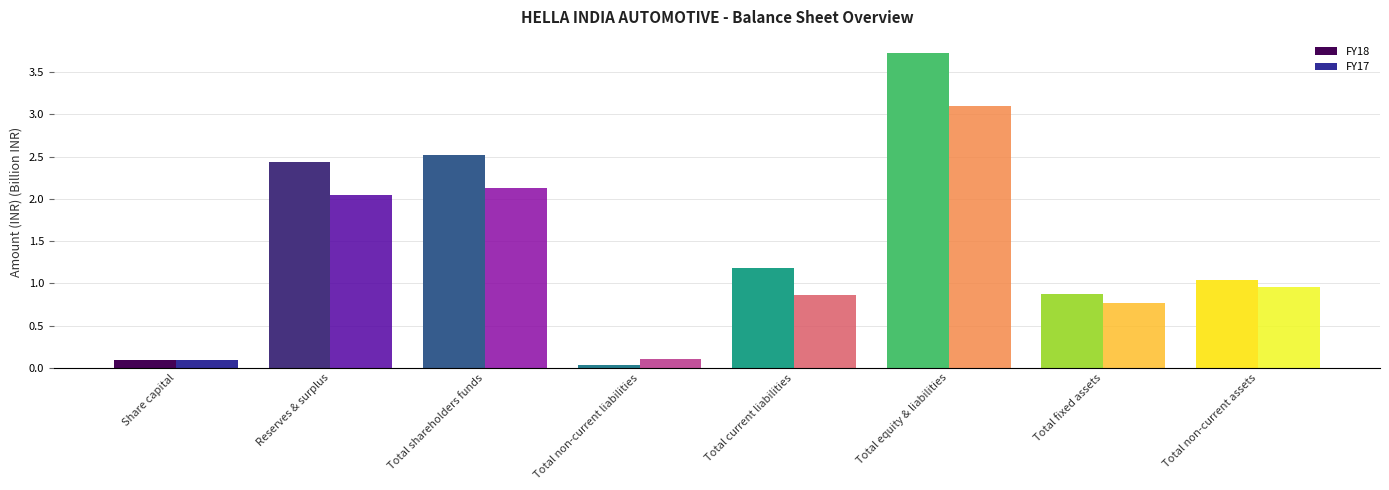

What is the difference between the maximum and minimum values in the FY18 series?

3.7